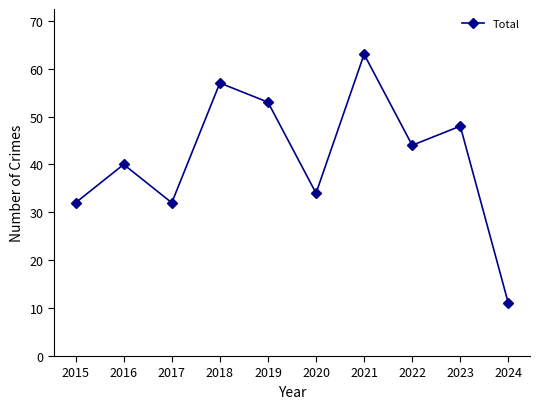

How many points are higher than both their immediate neighbors (excluding endpoints)?

4